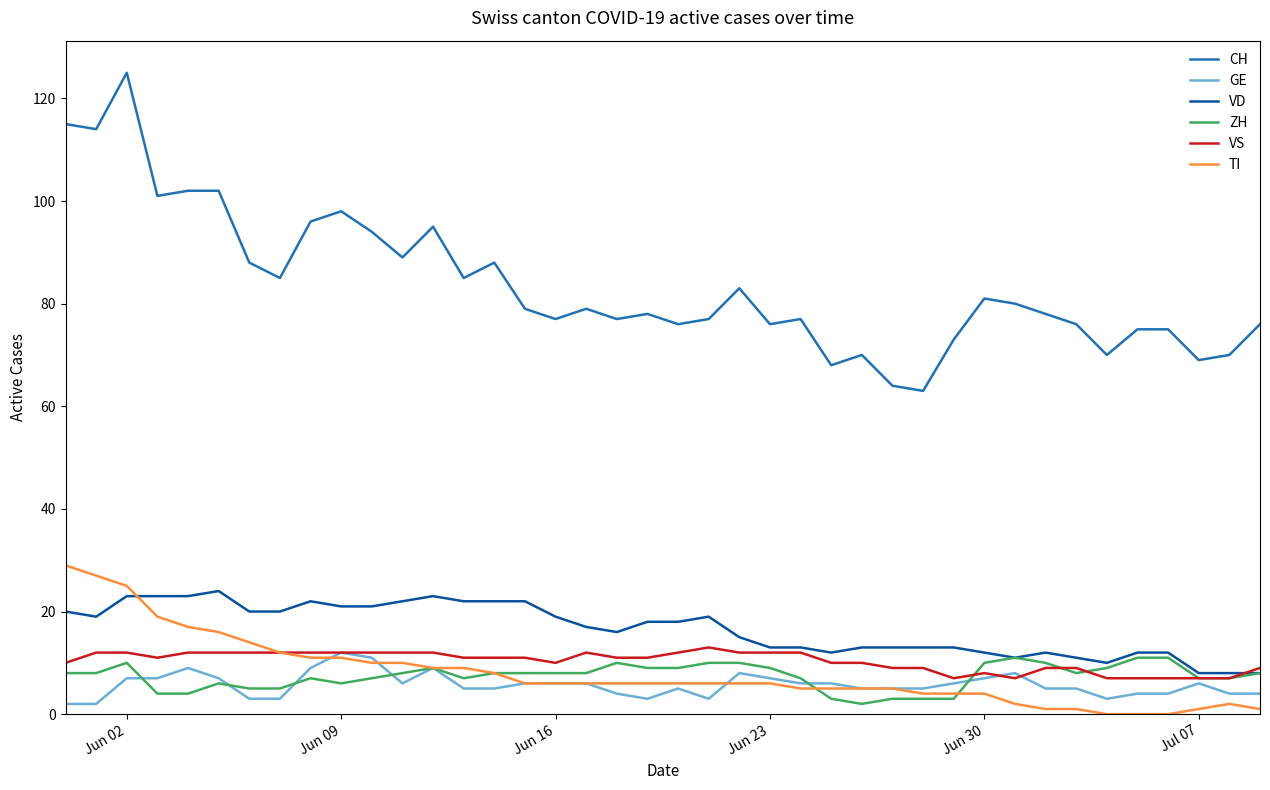

Which series has the widest spread of values?

CH